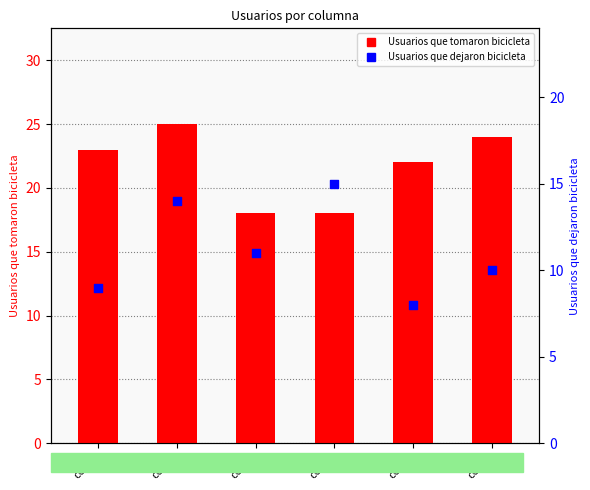

At how many categories does at least one series exceed 9?

6